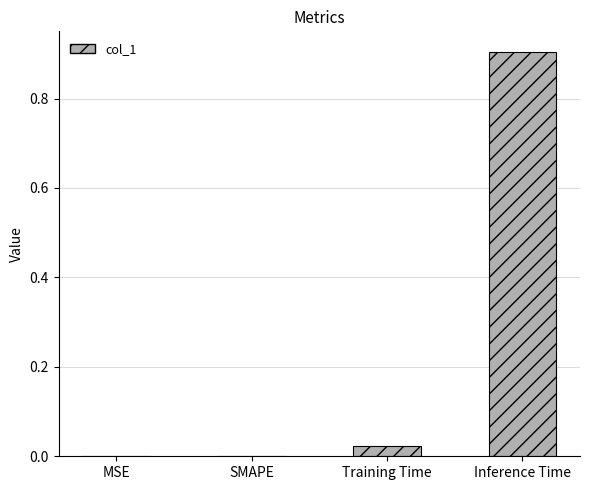

What is the change in value from MSE to Inference Time?

+0.9